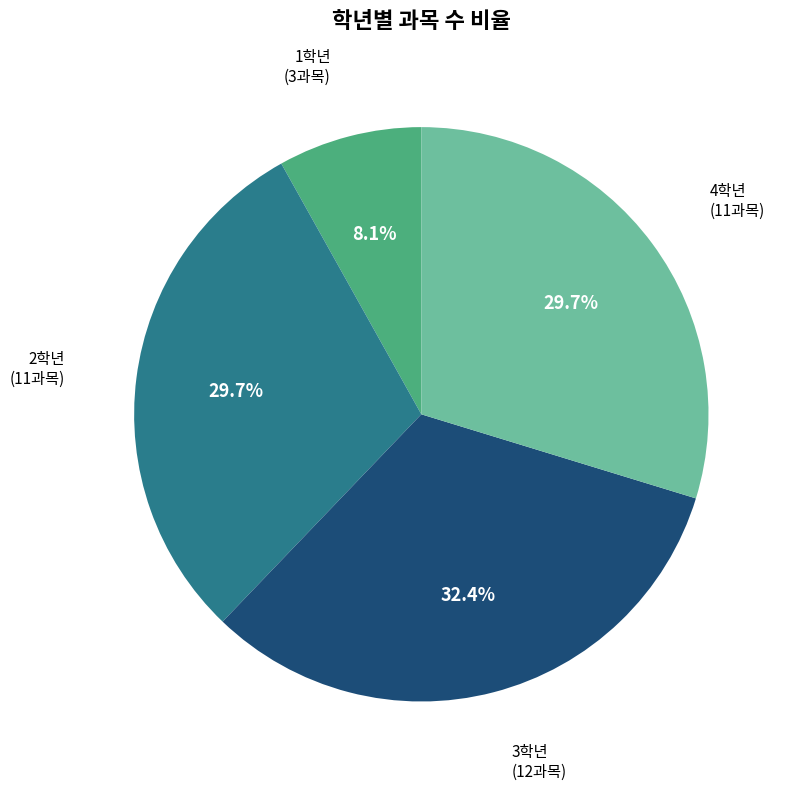

How much of the chart is everything except 3학년?

67.6%